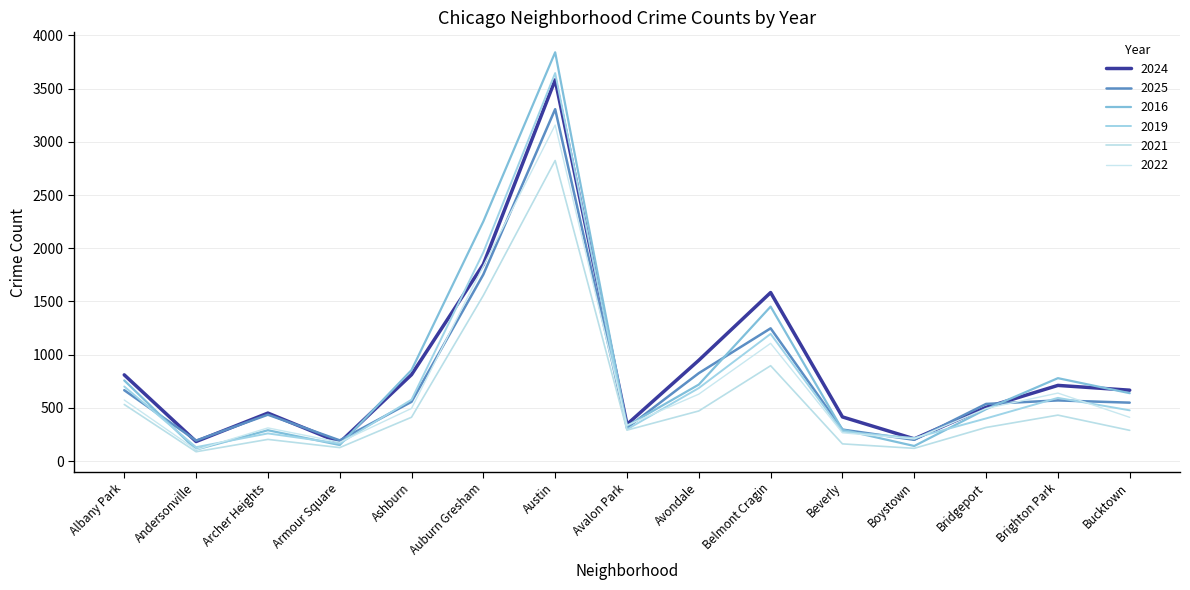

At which category is the sum across all series the highest?

Austin